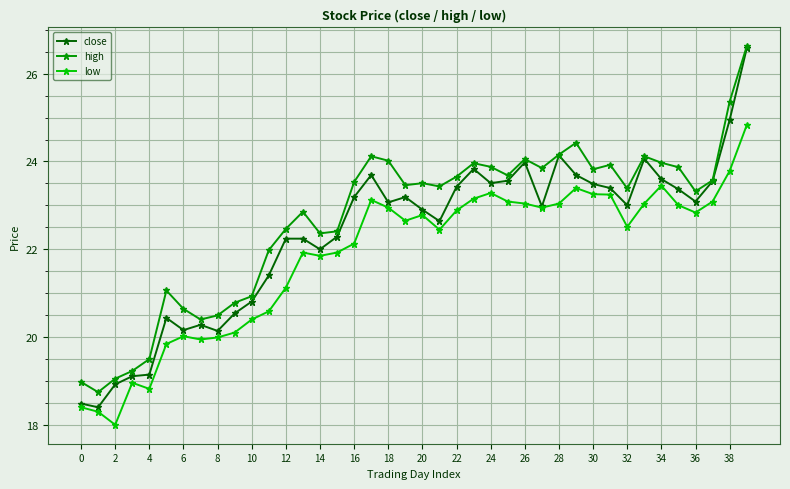

What are all the series names shown in the legend?

close, high, low